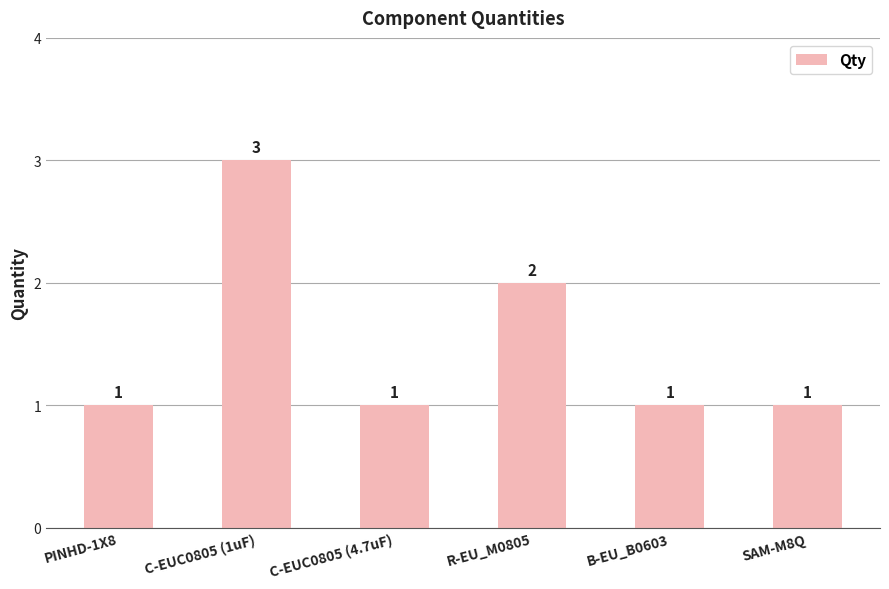

Count the values in the range 1 to 2.

5